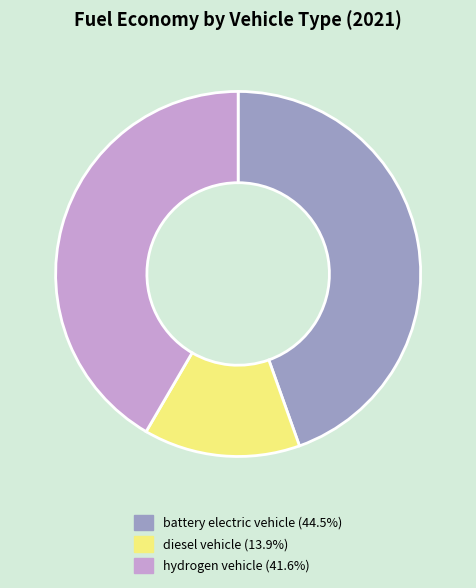

Combined, do hydrogen vehicle (41.6%) and battery electric vehicle (44.5%) account for over 50%?

Yes